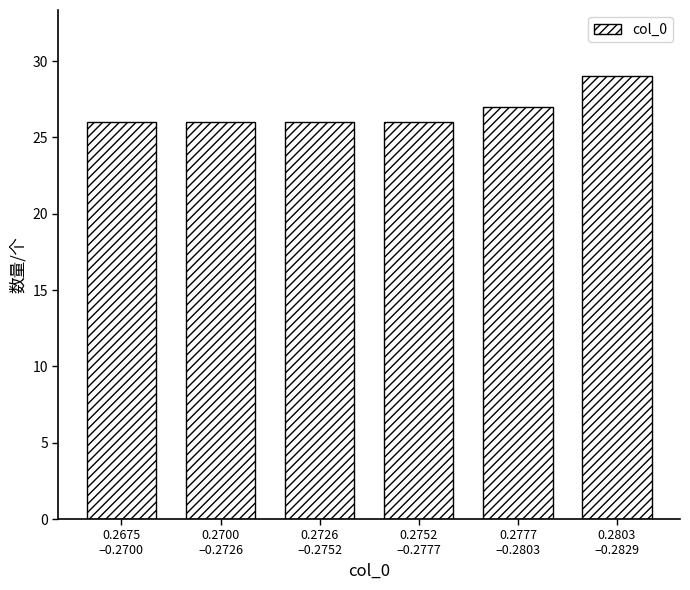

Reading right to left, list all the values displayed in this chart.

29	27	26	26	26	26